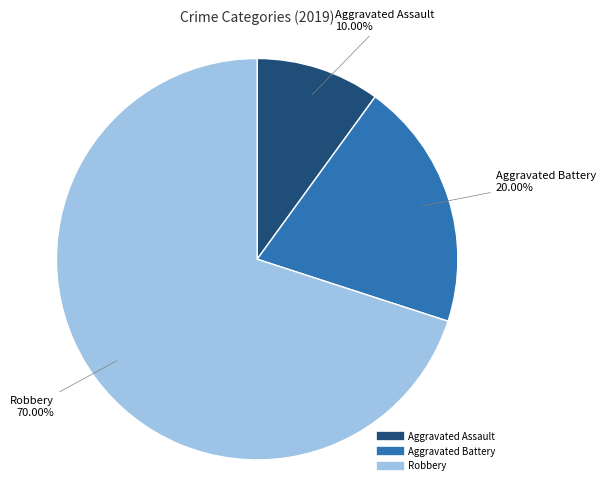

Rank the categories by value from highest to lowest.

Robbery, Aggravated Battery, Aggravated Assault